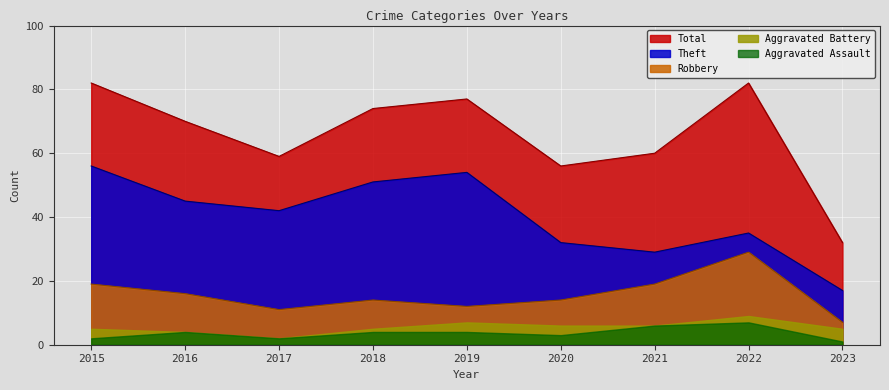

Which series has the largest total across all categories?

Total